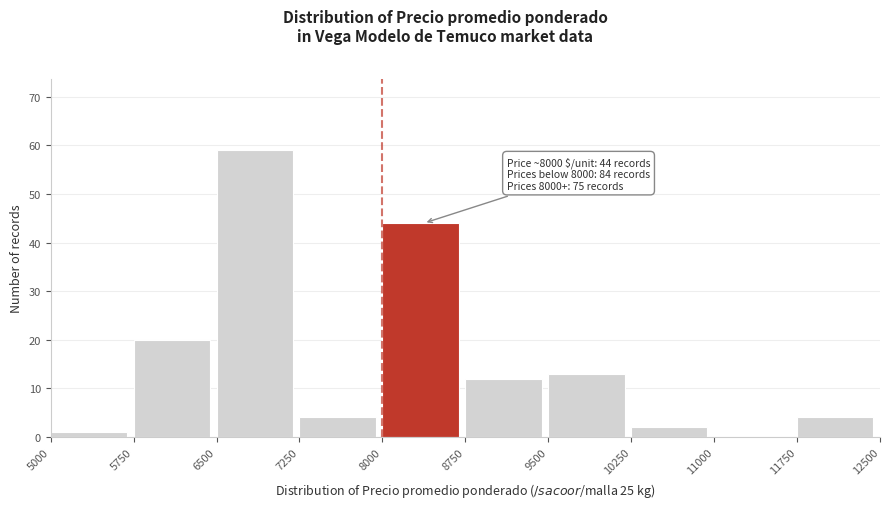

Which range on the x-axis has the tallest bar?

6500 to 7250